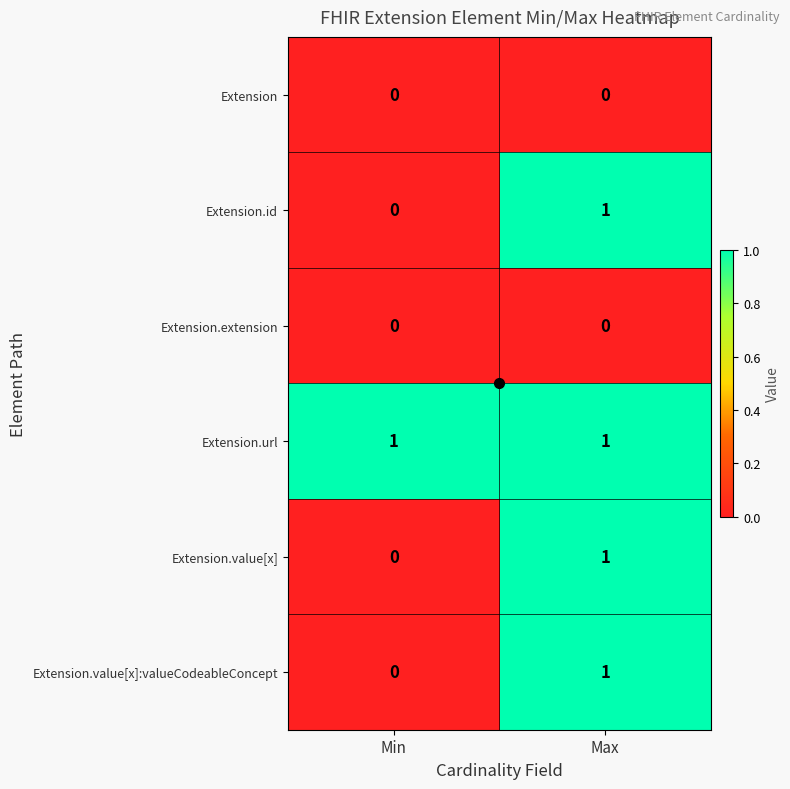

Rank the categories by Extension.value[x]:valueCodeableConcept value from lowest to highest.

Min, Max